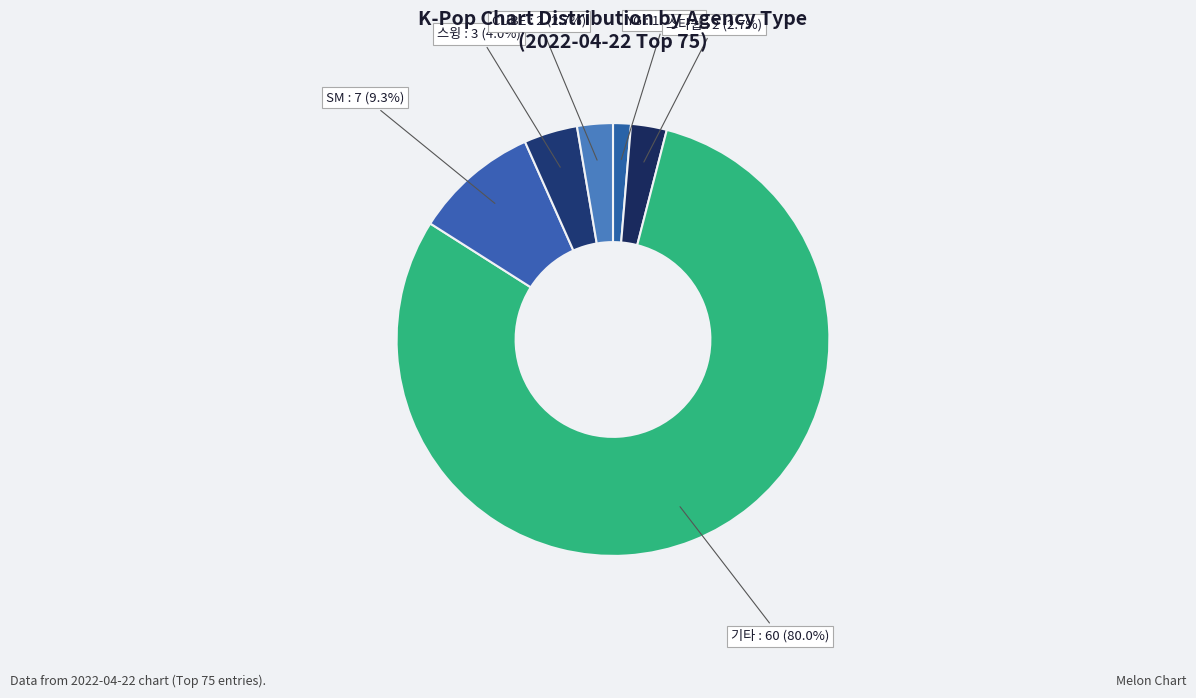

What portion of the pie excludes 기타?

20.0%